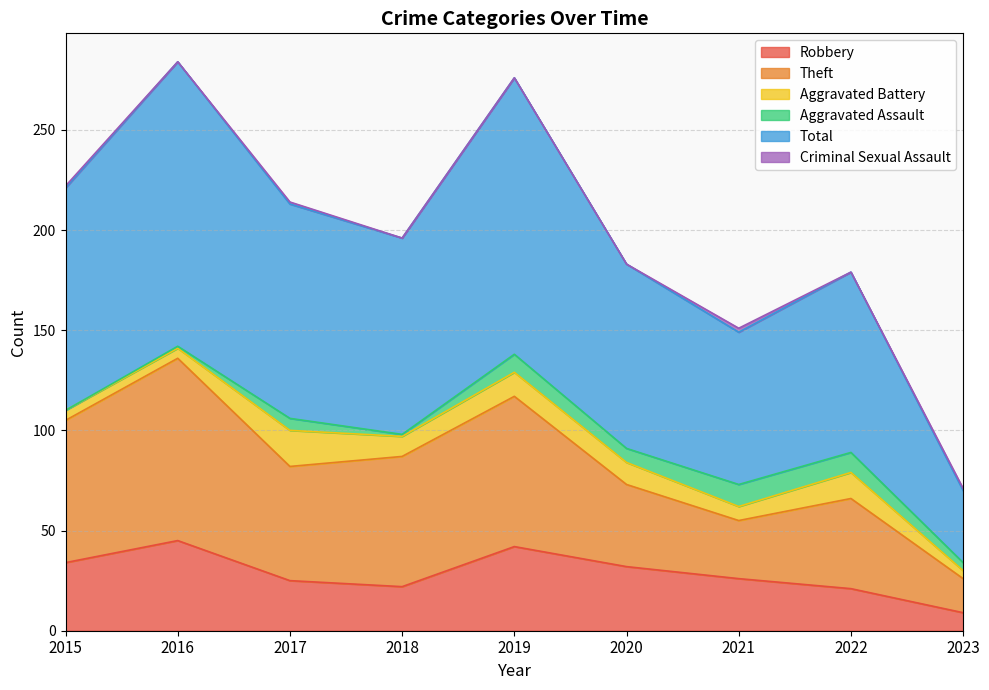

Is it true that Robbery equals 26 at 2021?

True